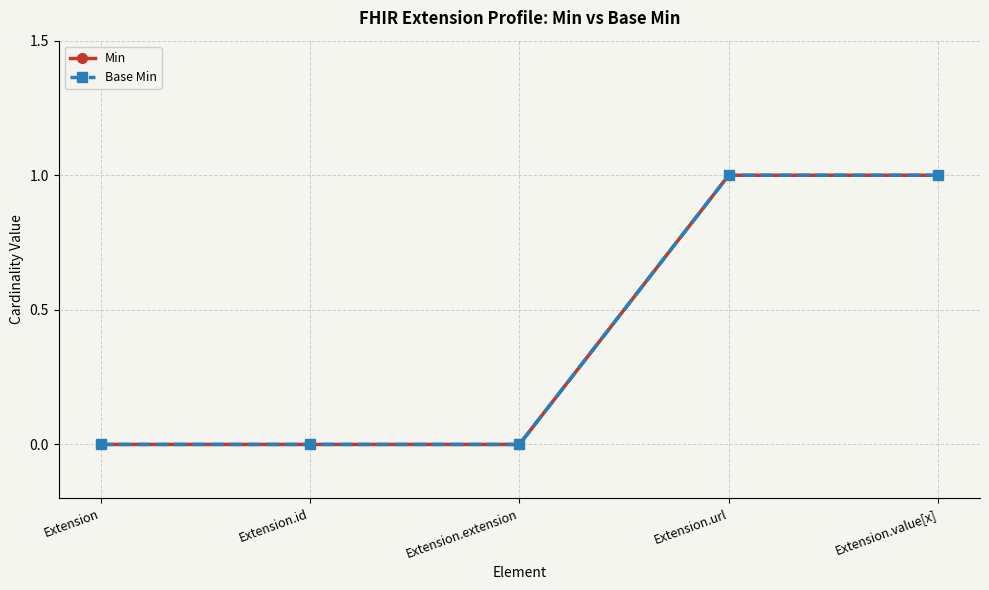

Is this an area chart (filled region under the line)?

No